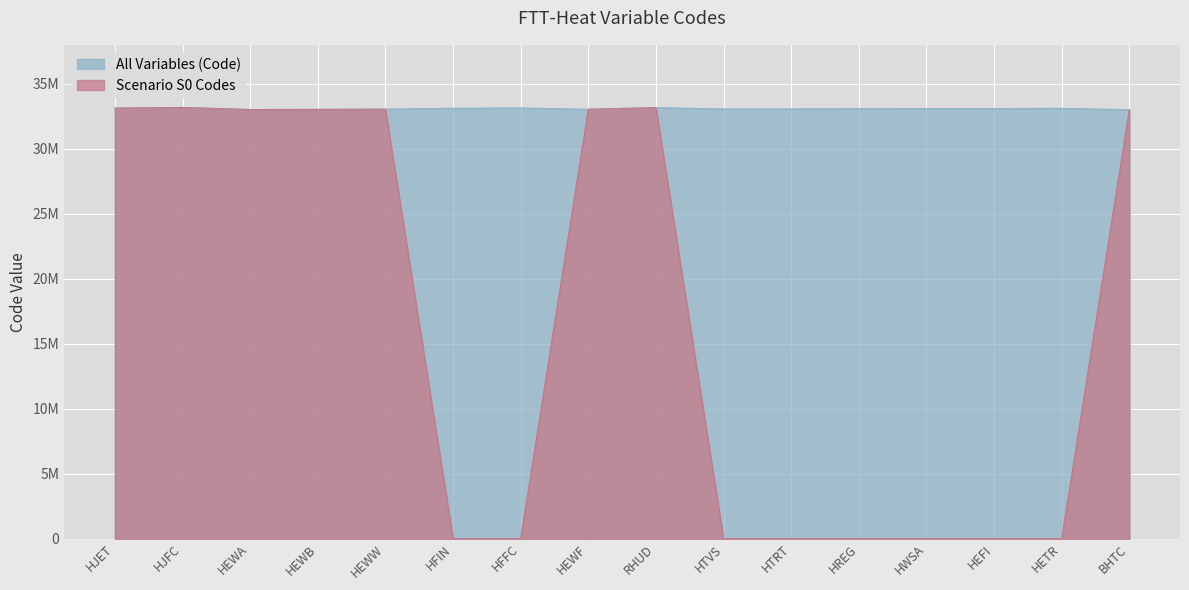

The value of All Variables (Code) at HREG is 43258916. True or false?

False